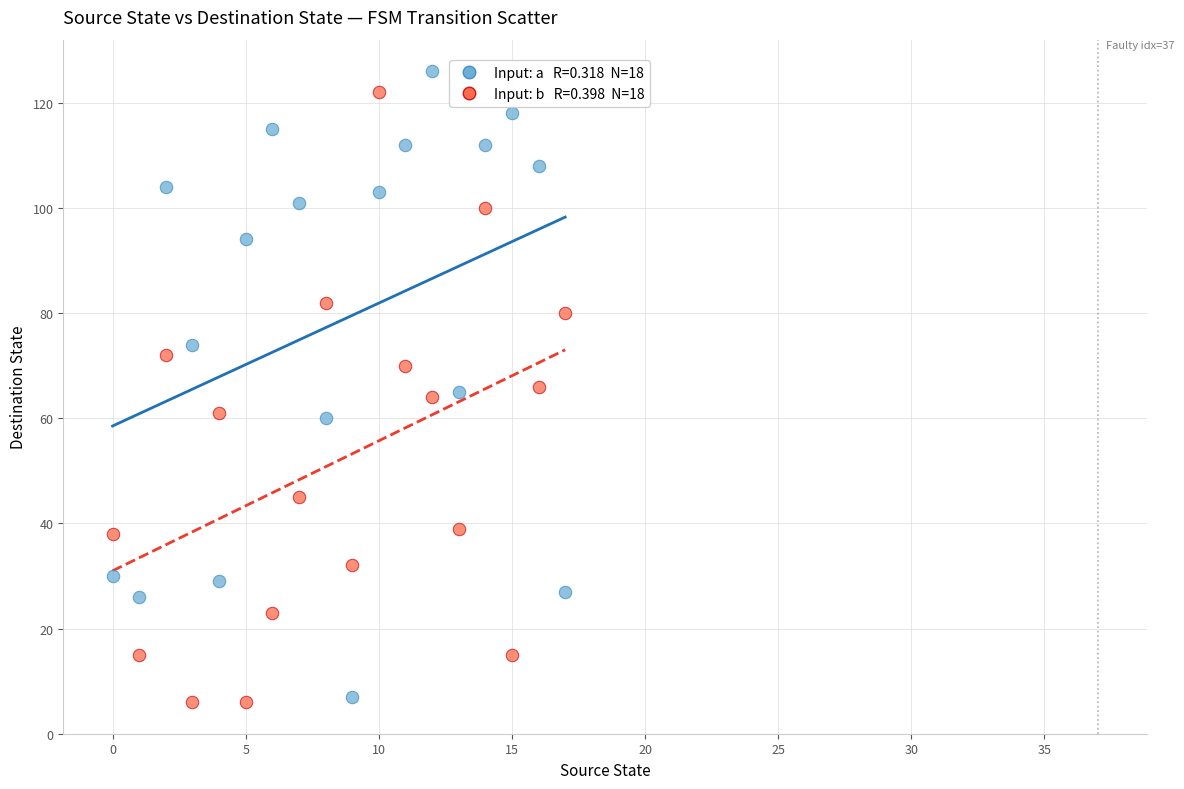

Across all data points, what is the range of Y values (max minus min)?

120